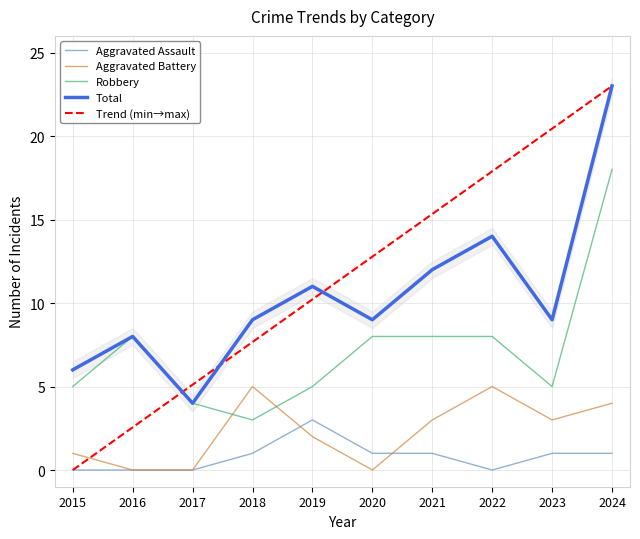

Reading left to right, transcribe all the data shown in this chart.

Aggravated Assault: 2015=0	2016=0	2017=0	2018=1	2019=3	2020=1	2021=1	2022=0	2023=1	2024=1
Aggravated Battery: 2015=1	2016=0	2017=0	2018=5	2019=2	2020=0	2021=3	2022=5	2023=3	2024=4
Robbery: 2015=5	2016=8	2017=4	2018=3	2019=5	2020=8	2021=8	2022=8	2023=5	2024=18
Total: 2015=6	2016=8	2017=4	2018=9	2019=11	2020=9	2021=12	2022=14	2023=9	2024=23